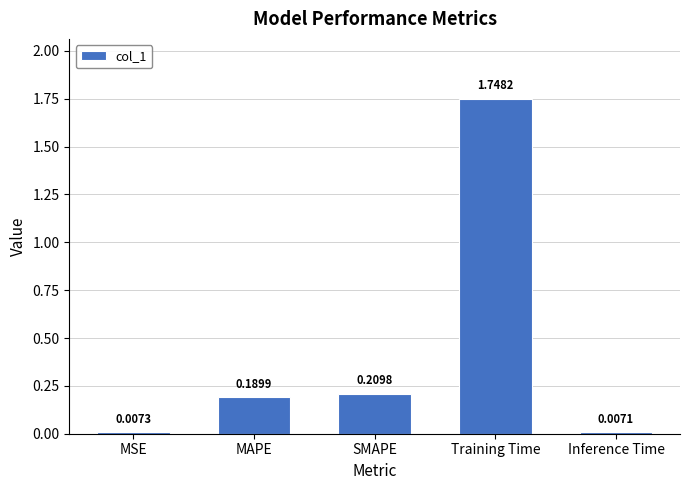

Where is the data nearest to the value 0?

Inference Time